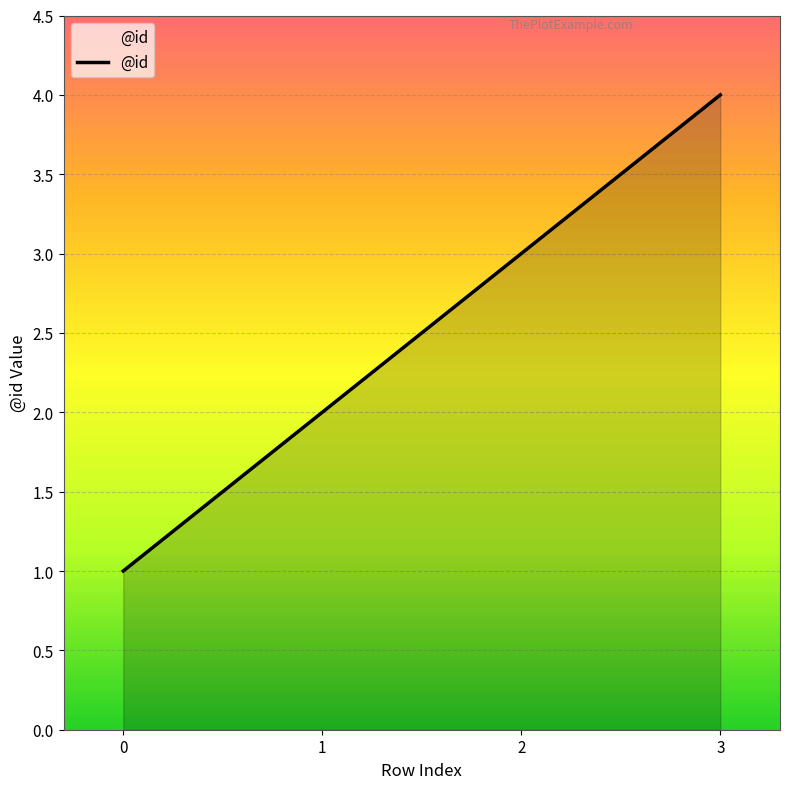

Where is the data nearest to the value 2?

1